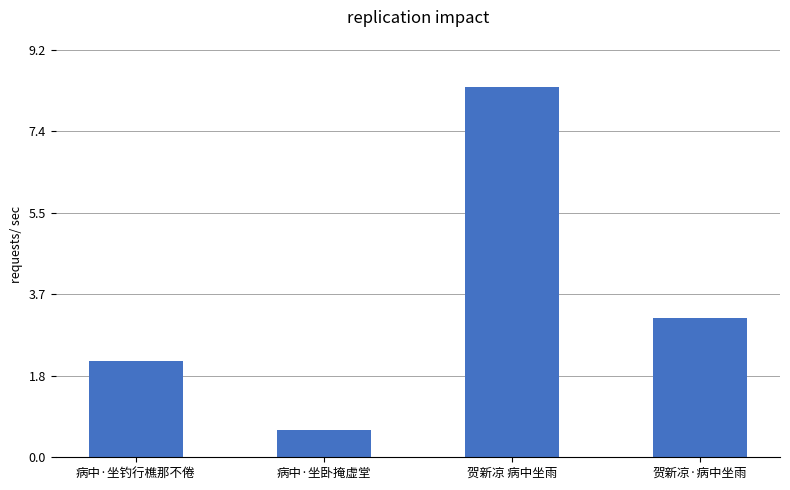

What is the difference between the maximum and minimum values?

773833